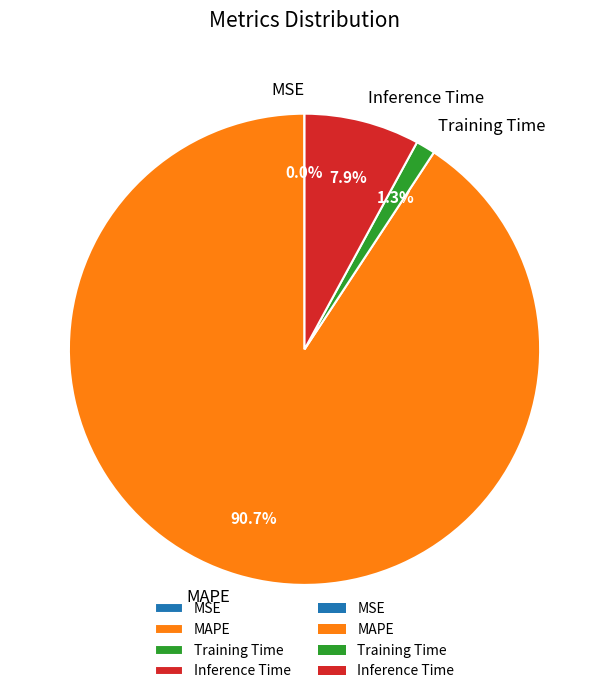

Combined, do MAPE and Training Time account for over 50%?

Yes